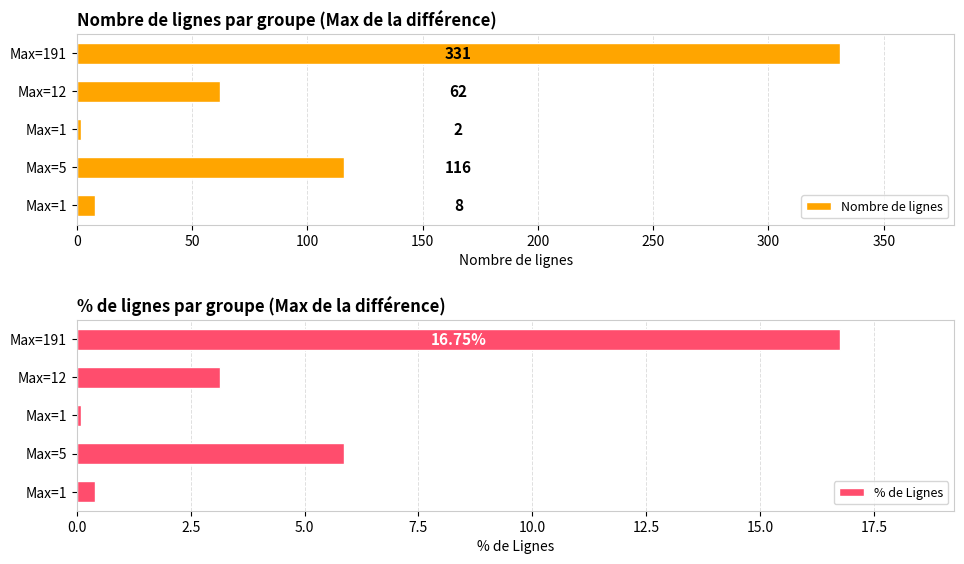

True or false: Nombre de lignes has a value of 0.7 at 100.

False